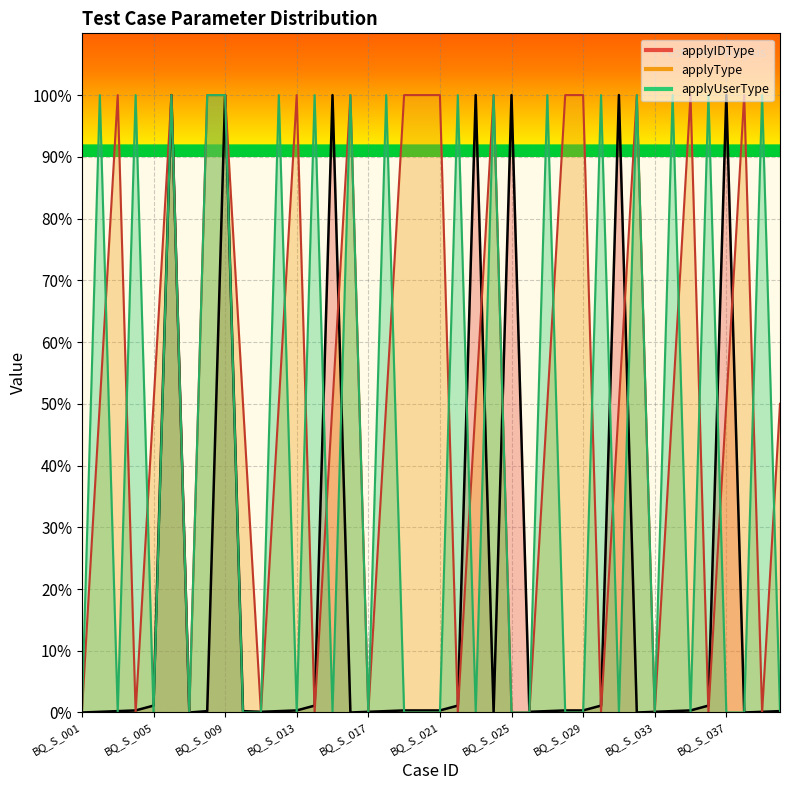

Reading left to right, list all the values displayed in this chart.

applyType: BQ_S_001=0.0	BQ_S_002=50.0	BQ_S_003=100.0	BQ_S_004=0.0	BQ_S_005=50.0	BQ_S_006=100.0	BQ_S_007=0.0	BQ_S_008=100.0	BQ_S_009=100.0	BQ_S_010=50.0	BQ_S_011=0.0	BQ_S_012=50.0	BQ_S_013=100.0	BQ_S_014=0.0	BQ_S_015=50.0	BQ_S_016=100.0	BQ_S_017=0.0	BQ_S_018=50.0	BQ_S_019=100.0	BQ_S_020=100.0	BQ_S_021=100.0	BQ_S_022=0.0	BQ_S_023=50.0	BQ_S_024=100.0	BQ_S_025=0.0	BQ_S_026=0.0	BQ_S_027=50.0	BQ_S_028=100.0	BQ_S_029=100.0	BQ_S_030=0.0	BQ_S_031=50.0	BQ_S_032=100.0	BQ_S_033=0.0	BQ_S_034=50.0	BQ_S_035=100.0	BQ_S_036=0.0	BQ_S_037=50.0	BQ_S_038=100.0	BQ_S_039=0.0	BQ_S_040=50.0
applyUserType: BQ_S_001=0.0	BQ_S_002=100.0	BQ_S_003=0.0	BQ_S_004=100.0	BQ_S_005=0.0	BQ_S_006=100.0	BQ_S_007=0.0	BQ_S_008=100.0	BQ_S_009=100.0	BQ_S_010=0.0	BQ_S_011=0.0	BQ_S_012=100.0	BQ_S_013=0.0	BQ_S_014=100.0	BQ_S_015=0.0	BQ_S_016=100.0	BQ_S_017=0.0	BQ_S_018=100.0	BQ_S_019=0.0	BQ_S_020=0.0	BQ_S_021=0.0	BQ_S_022=100.0	BQ_S_023=0.0	BQ_S_024=100.0	BQ_S_025=0.0	BQ_S_026=0.0	BQ_S_027=100.0	BQ_S_028=0.0	BQ_S_029=0.0	BQ_S_030=100.0	BQ_S_031=0.0	BQ_S_032=100.0	BQ_S_033=0.0	BQ_S_034=100.0	BQ_S_035=0.0	BQ_S_036=100.0	BQ_S_037=0.0	BQ_S_038=0.0	BQ_S_039=100.0	BQ_S_040=0.0
applyIDType: BQ_S_001=0.0	BQ_S_002=0.1	BQ_S_003=0.2	BQ_S_004=0.3	BQ_S_005=1.1	BQ_S_006=100.0	BQ_S_007=0.0	BQ_S_008=0.2	BQ_S_009=100.0	BQ_S_010=0.2	BQ_S_011=0.1	BQ_S_012=0.2	BQ_S_013=0.3	BQ_S_014=1.1	BQ_S_015=100.0	BQ_S_016=0.0	BQ_S_017=0.1	BQ_S_018=0.2	BQ_S_019=0.3	BQ_S_020=0.3	BQ_S_021=0.3	BQ_S_022=1.1	BQ_S_023=100.0	BQ_S_024=0.0	BQ_S_025=100.0	BQ_S_026=0.1	BQ_S_027=0.2	BQ_S_028=0.3	BQ_S_029=0.3	BQ_S_030=1.1	BQ_S_031=100.0	BQ_S_032=0.0	BQ_S_033=0.1	BQ_S_034=0.2	BQ_S_035=0.3	BQ_S_036=1.1	BQ_S_037=100.0	BQ_S_038=0.0	BQ_S_039=0.1	BQ_S_040=0.2